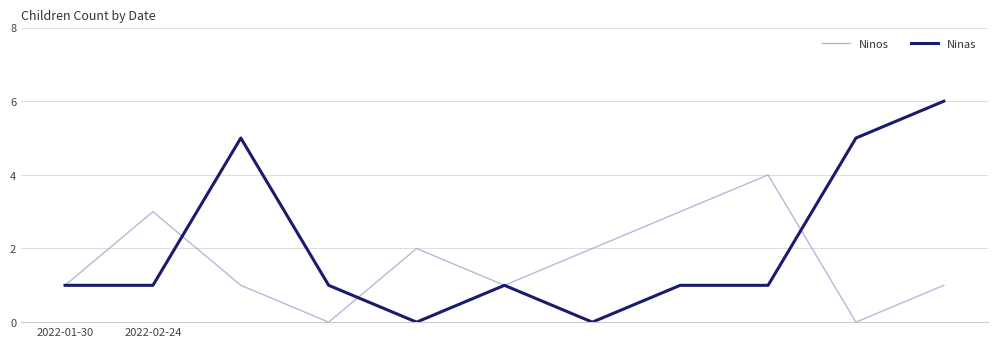

Which series has the widest spread of values?

Ninas